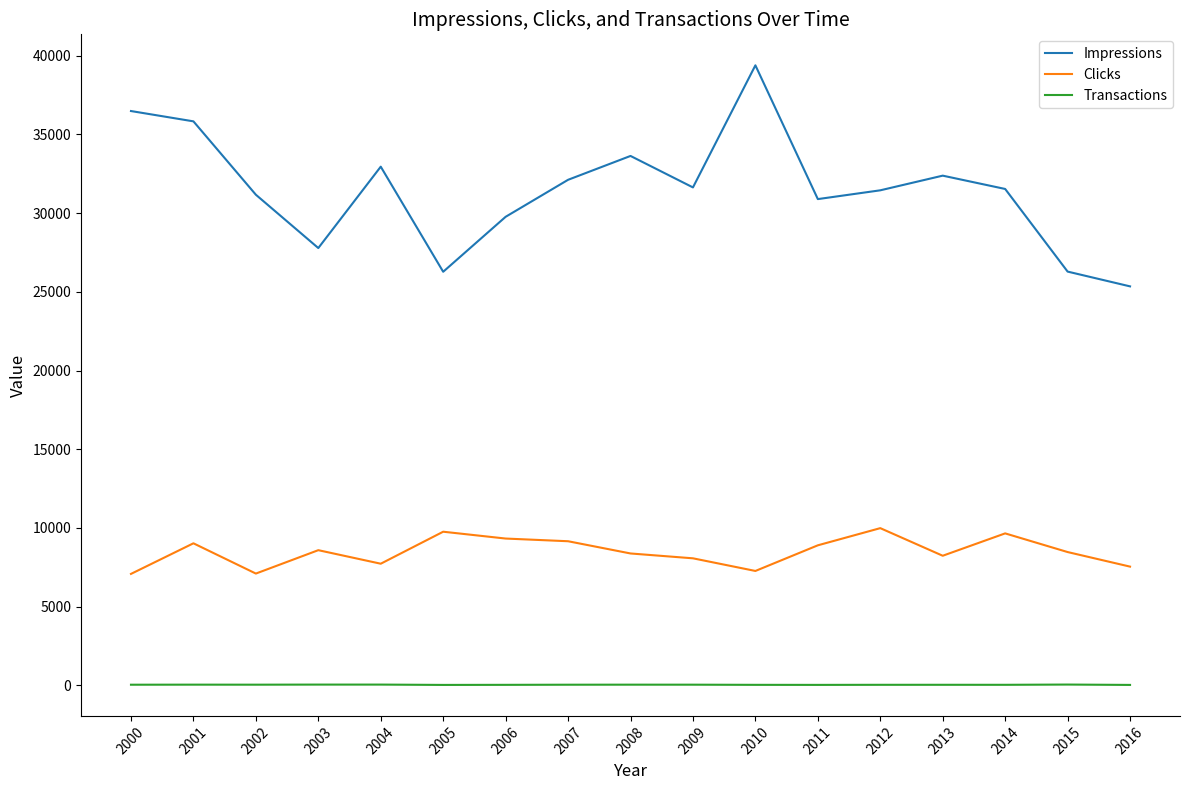

Which series has the largest total across all categories?

Impressions